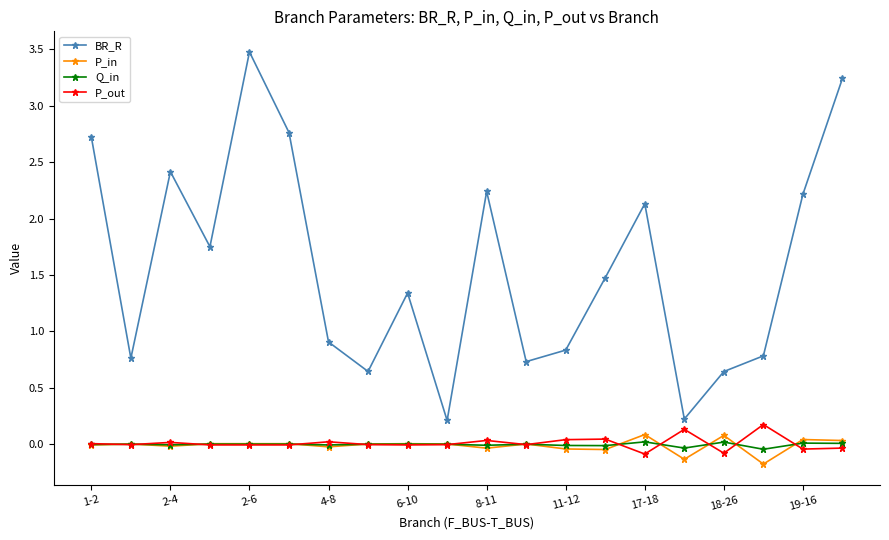

What is the maximum value shown in the chart?

3.5